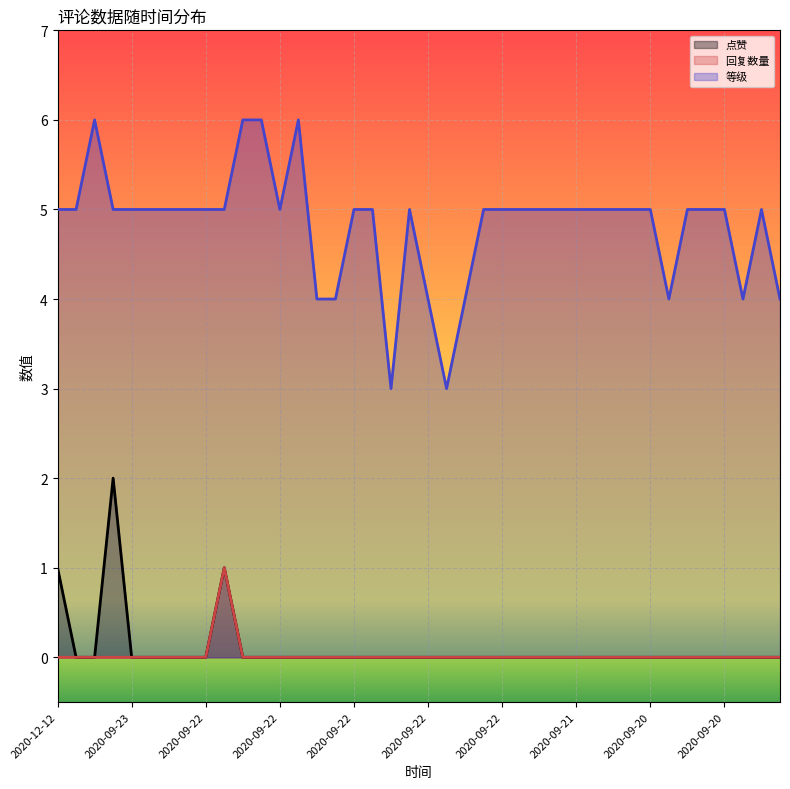

Reading left to right, transcribe all the data shown in this chart.

点赞: 1	0	0	2	0	0	0	0	0	1	0	0	0	0	0	0	0	0	0	0	0	0	0	0	0	0	0	0	0	0	0	0	0	0	0	0	0	0	0	0
回复数量: 0	0	0	0	0	0	0	0	0	1	0	0	0	0	0	0	0	0	0	0	0	0	0	0	0	0	0	0	0	0	0	0	0	0	0	0	0	0	0	0
等级: 5	5	6	5	5	5	5	5	5	5	6	6	5	6	4	4	5	5	3	5	4	3	4	5	5	5	5	5	5	5	5	5	5	4	5	5	5	4	5	4